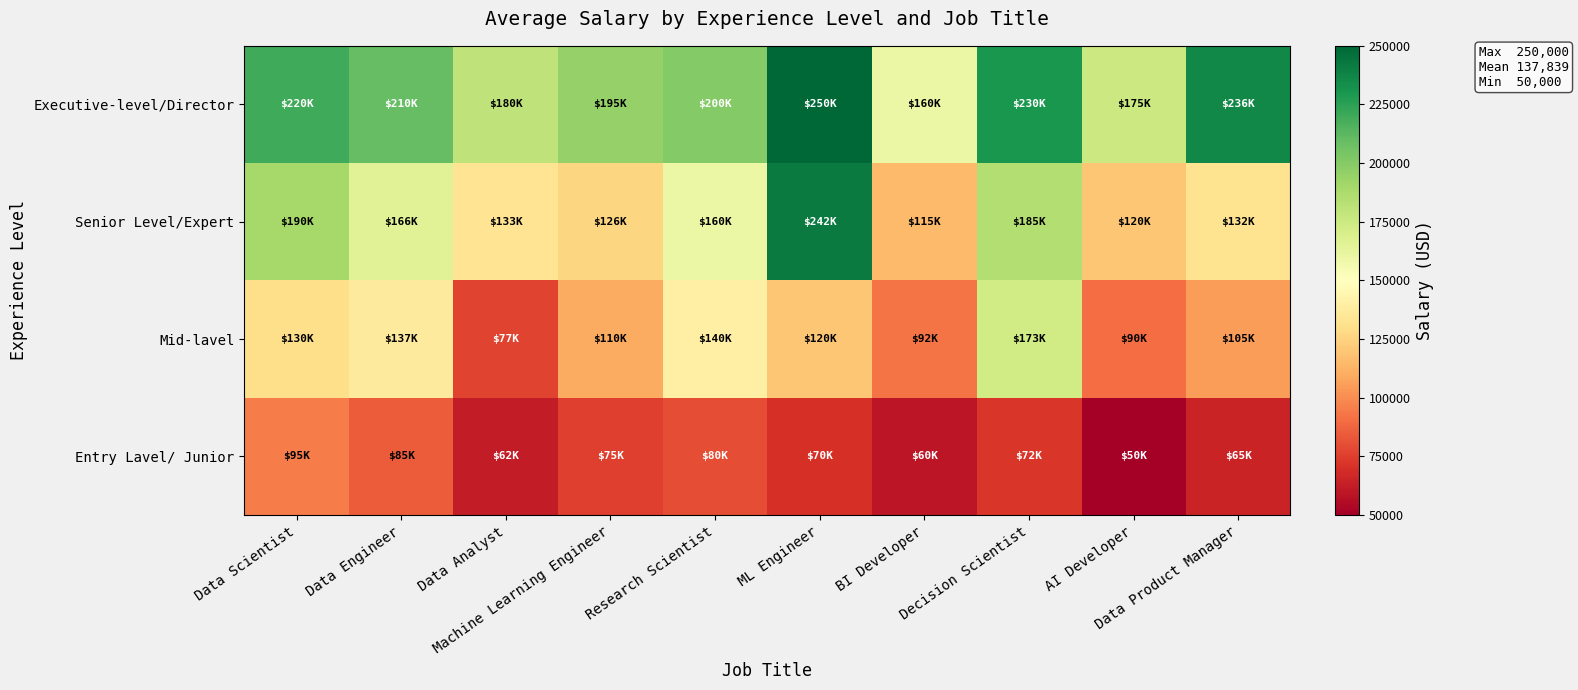

Which series has the widest spread of values?

Senior Level/Expert